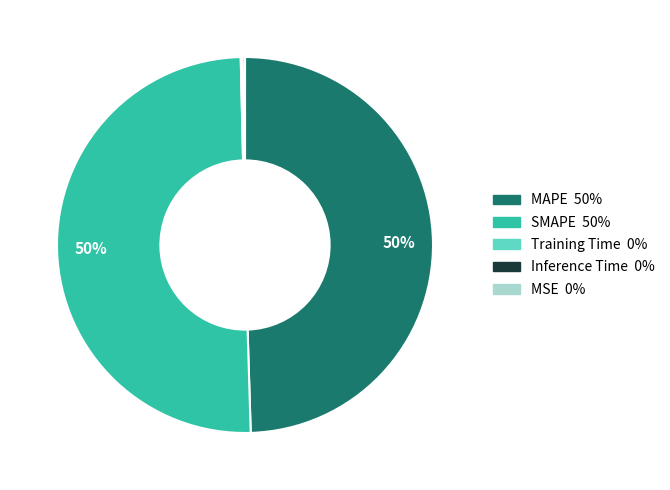

To the nearest percent, what is the difference between the largest and smallest slice percentages?

50%